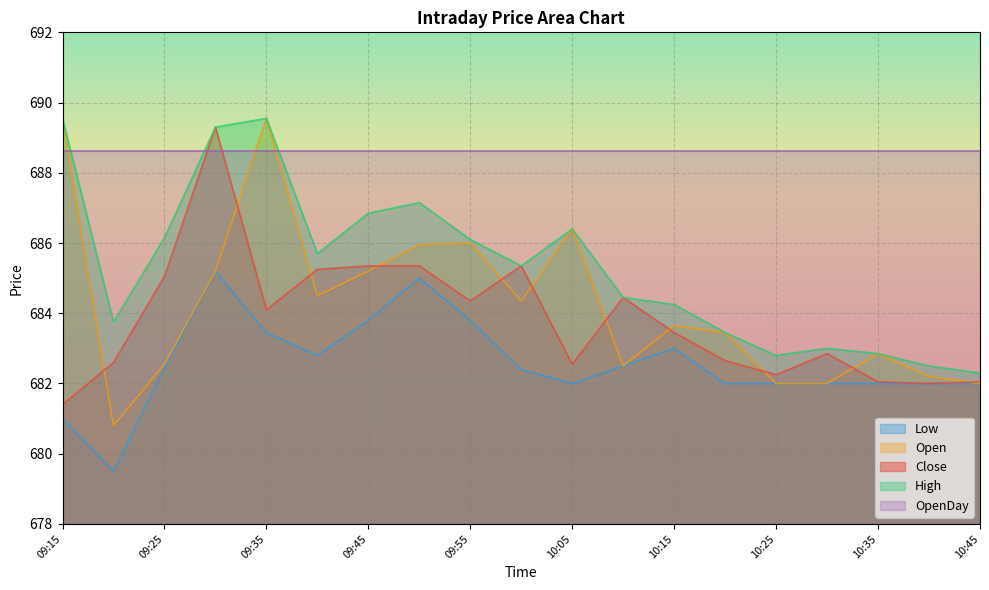

Reading left to right, extract all data points from this chart.

Close: 681.4	682.6	685.0	689.3	684.1	685.2	685.4	685.4	684.4	685.4	682.5	684.5	683.5	682.6	682.2	682.9	682.0	682.0	682.0
High: 689.5	683.8	686.1	689.3	689.5	685.7	686.9	687.1	686.1	685.4	686.4	684.5	684.2	683.5	682.8	683.0	682.9	682.5	682.3
Low: 681.0	679.5	682.5	685.2	683.5	682.8	683.8	685.0	683.8	682.4	682.0	682.5	683.0	682.0	682.0	682.0	682.0	682.0	682.0
Open: 689.5	680.8	682.5	685.2	689.5	684.5	685.2	686.0	686.0	684.4	686.4	682.5	683.6	683.5	682.0	682.0	682.9	682.2	682.0